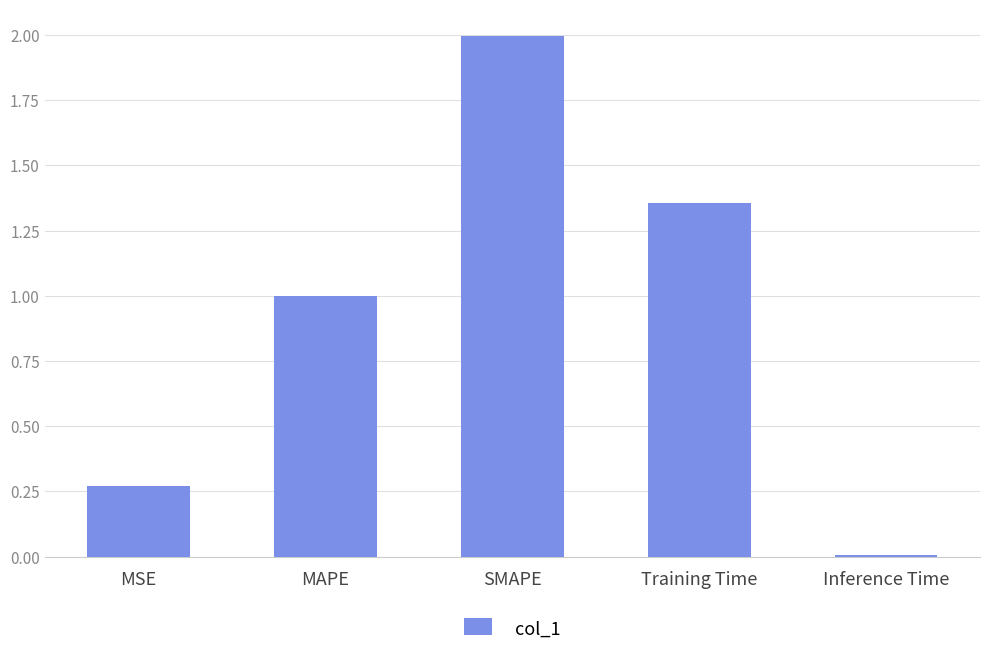

What is the difference between the maximum and second lowest values?

1.7